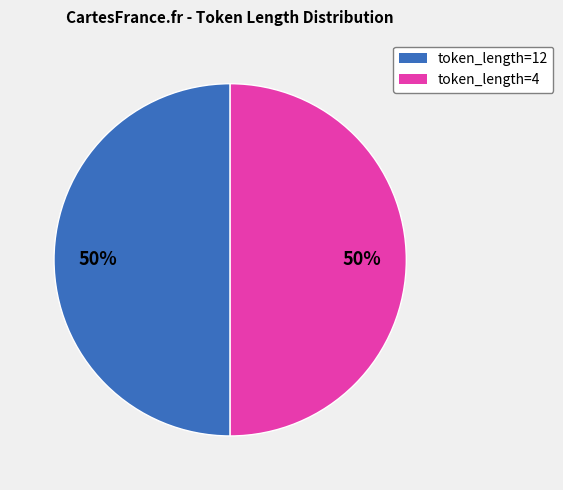

To the nearest percent, what is the average slice percentage?

50%